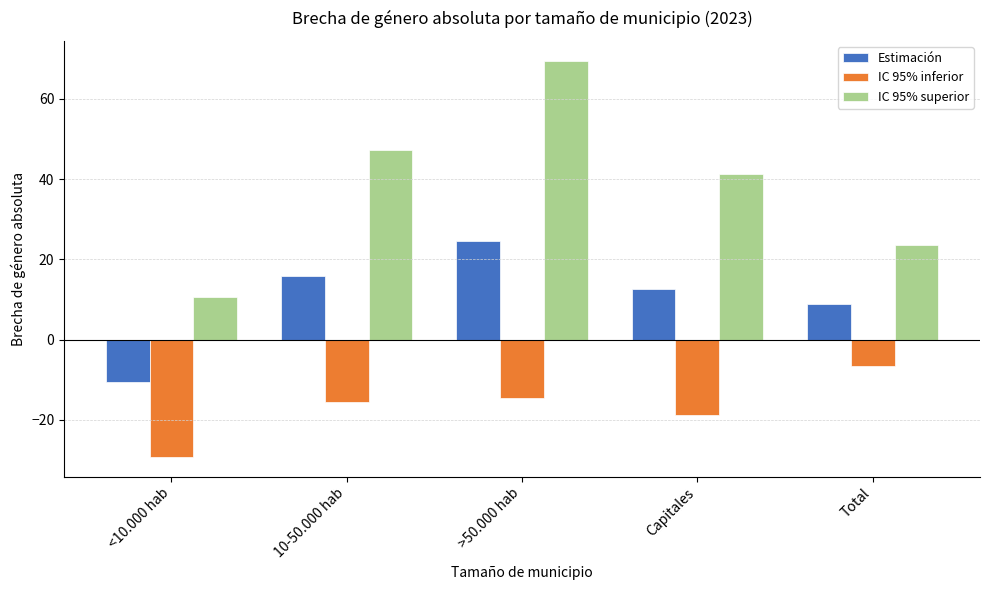

Count the number of categories in the chart.

5